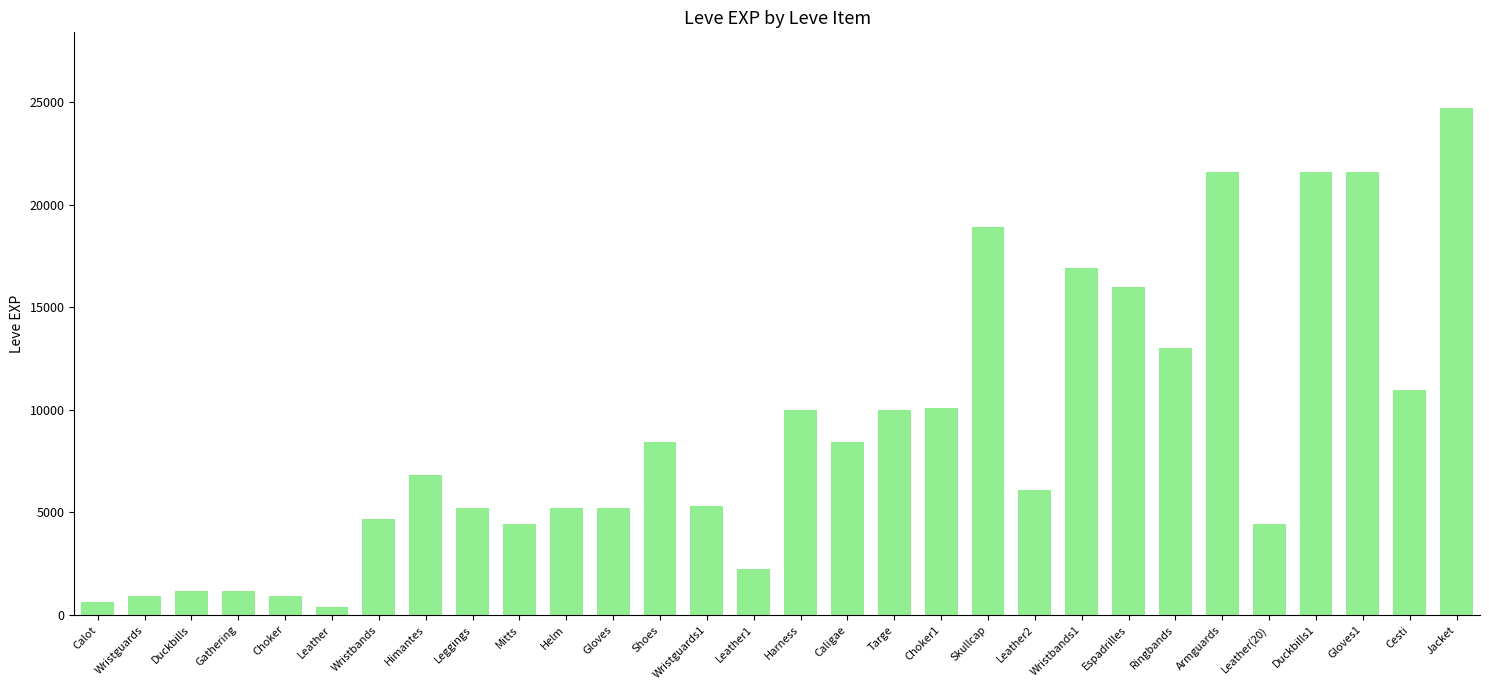

What is the sum of all values?

267070